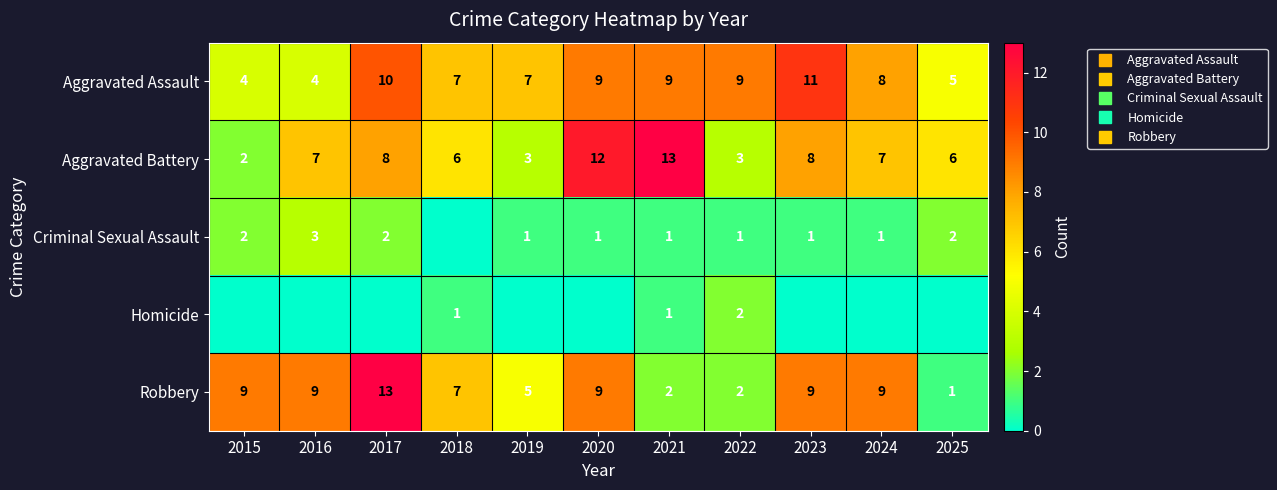

What value does the Homicide series have at 2021?

1